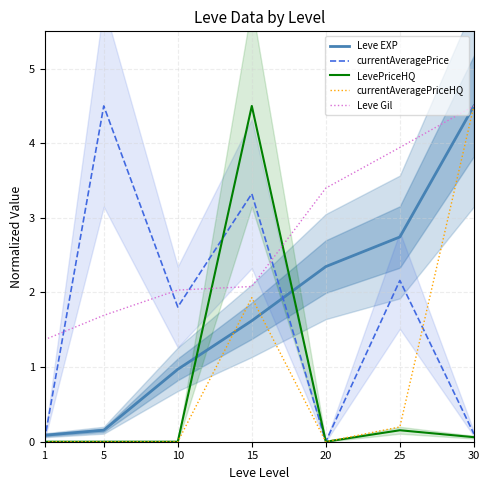

At which category does the chart reach its minimum across all series?

1